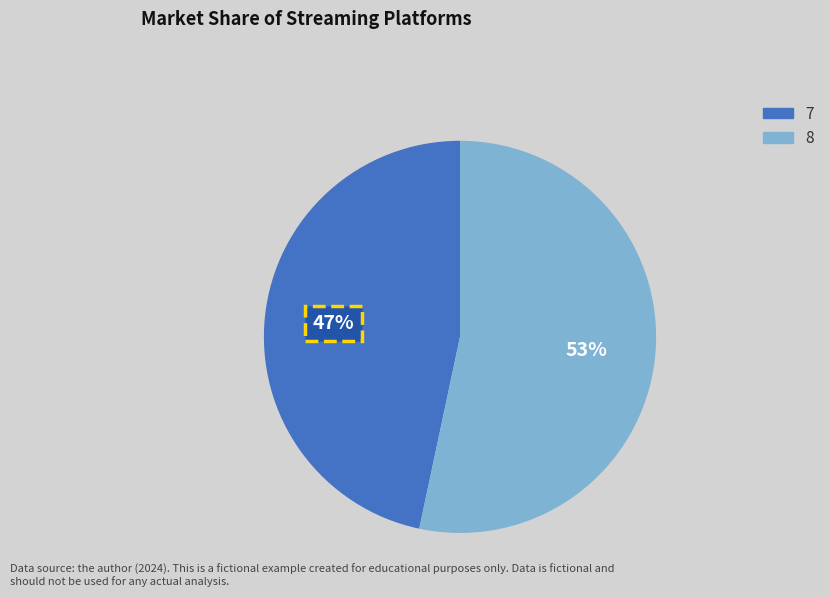

To the nearest percent, what percentage of the pie is 7?

47%